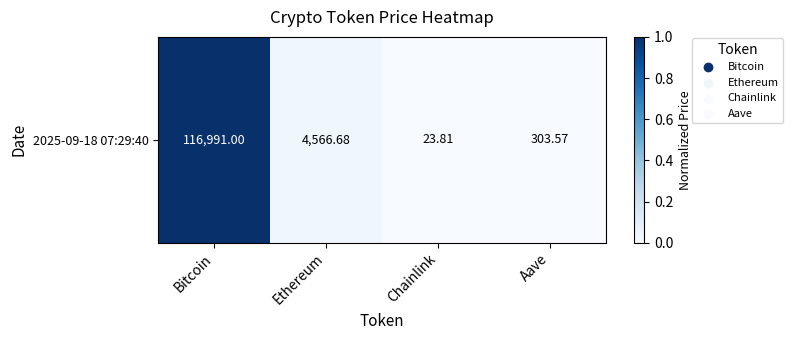

What is the sum of all values?

1.0